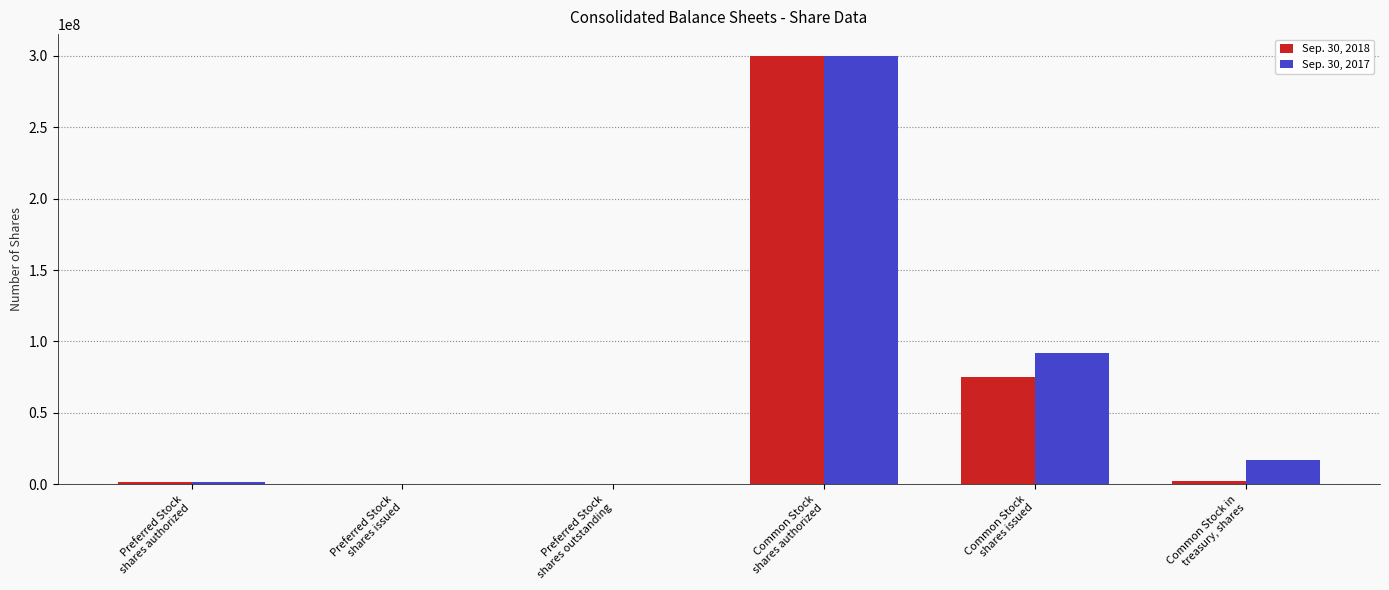

Which category has the highest value in the Sep. 30, 2017 series?

Common Stock
shares authorized